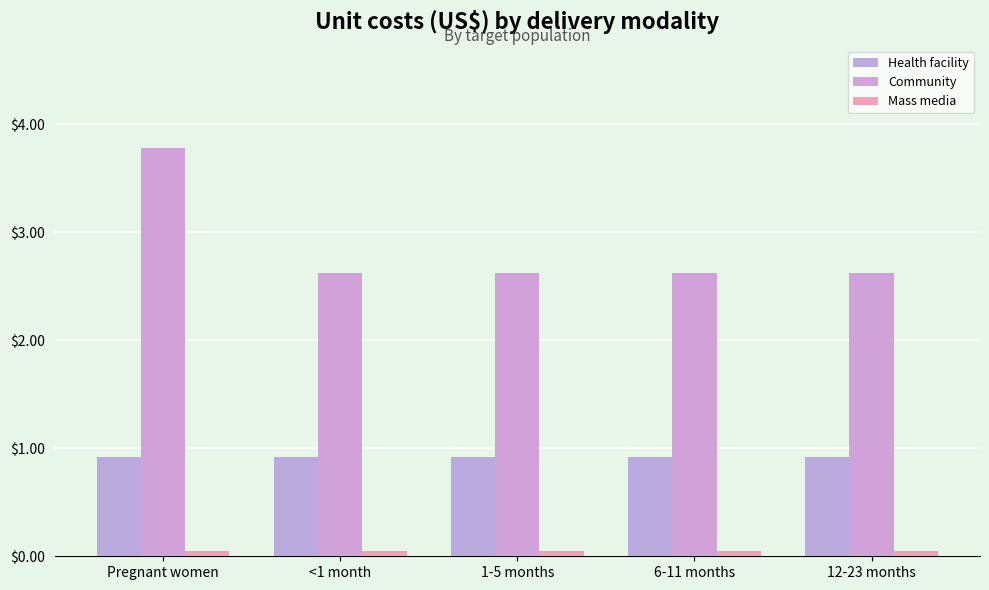

What is the average value of the Health facility series?

0.9